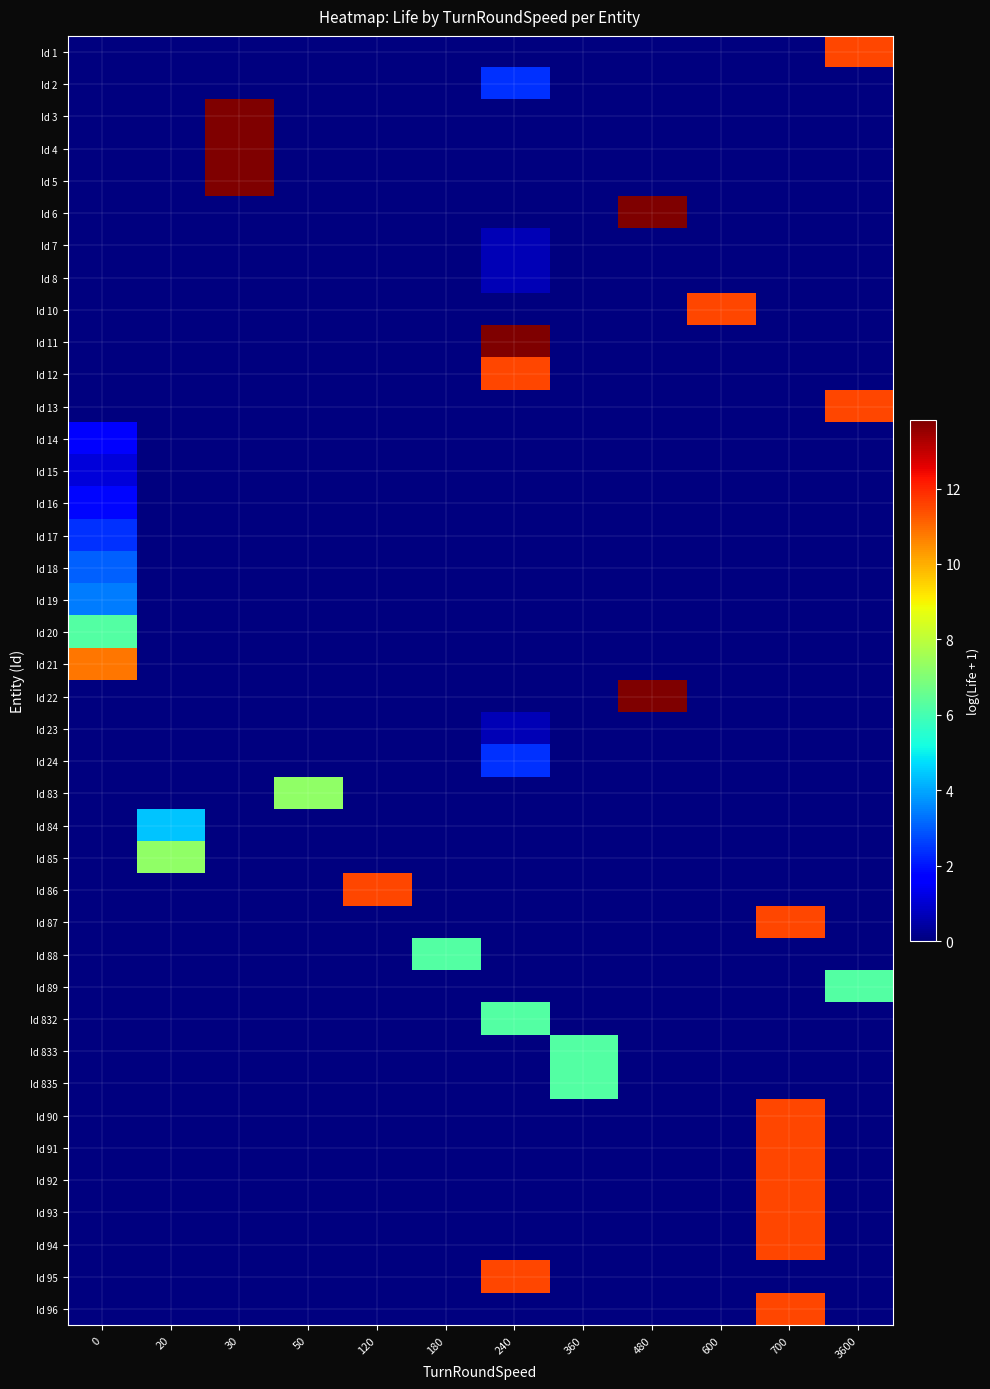

How many data points does each series have?

12